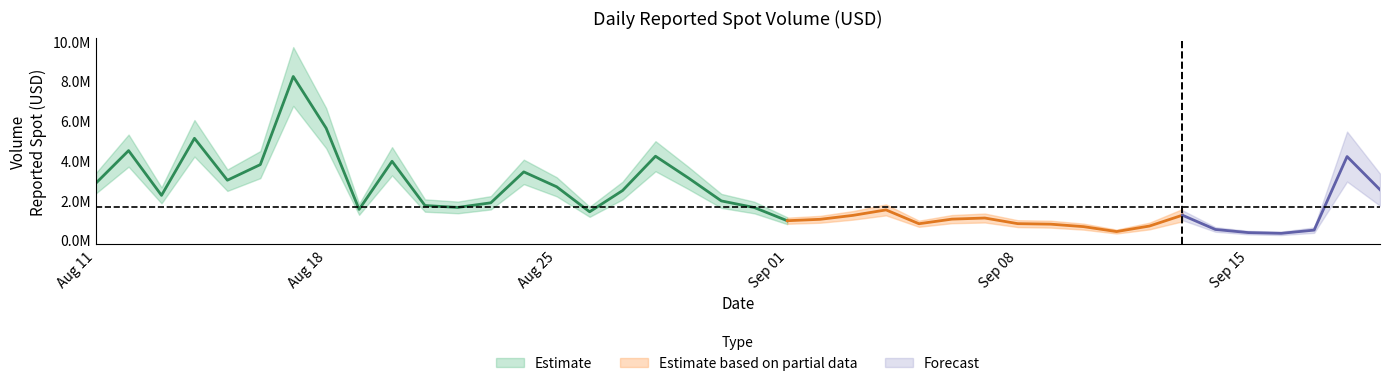

The chart shows a value of 9337065.3 at 2025-08-18. True or false?

False